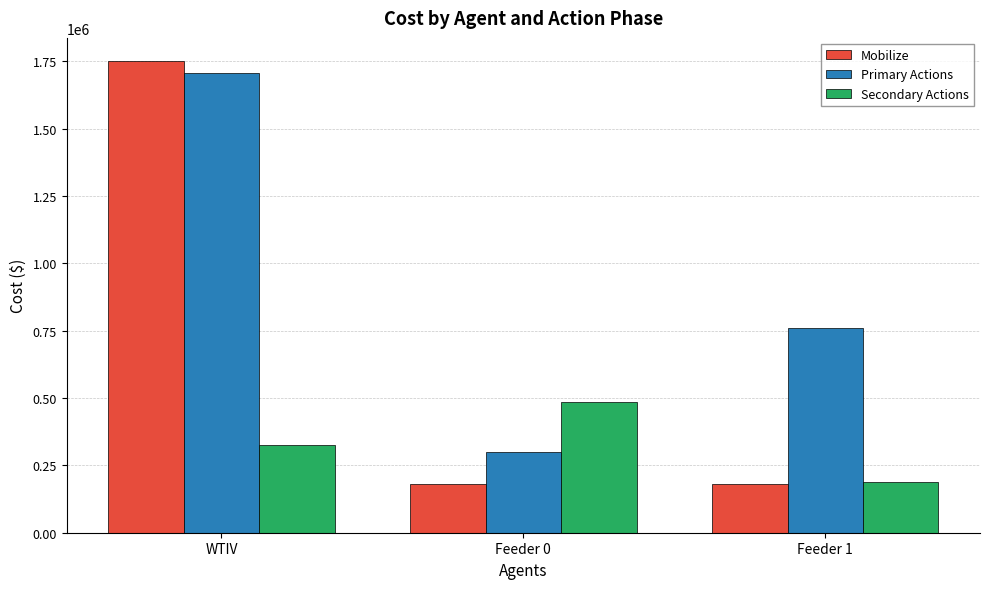

The Mobilize series shows 1750000.0 at WTIV. True or false?

True